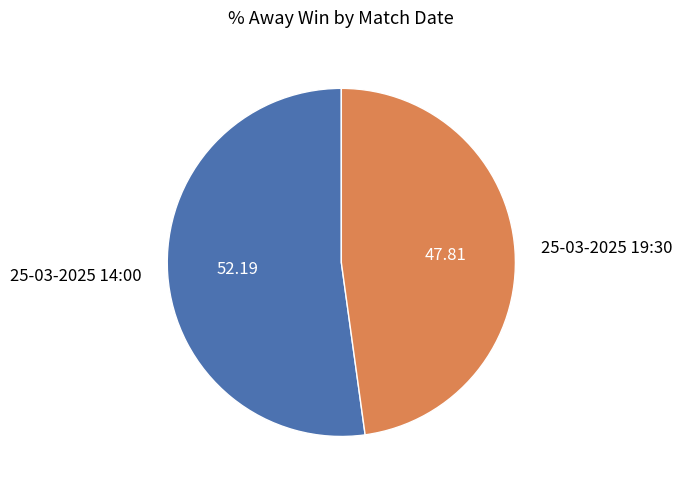

Do 25-03-2025 14:00 and 25-03-2025 19:30 together represent more than half of the pie?

Yes